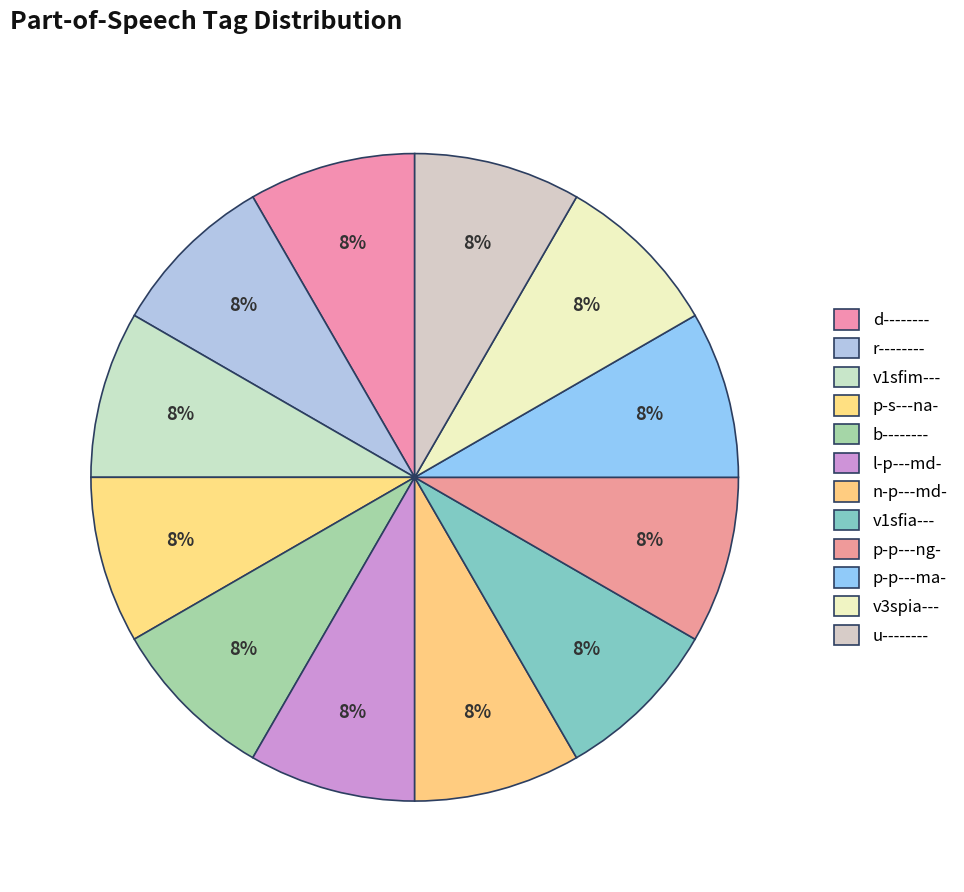

Is there any slice that represents more than half of the pie?

No